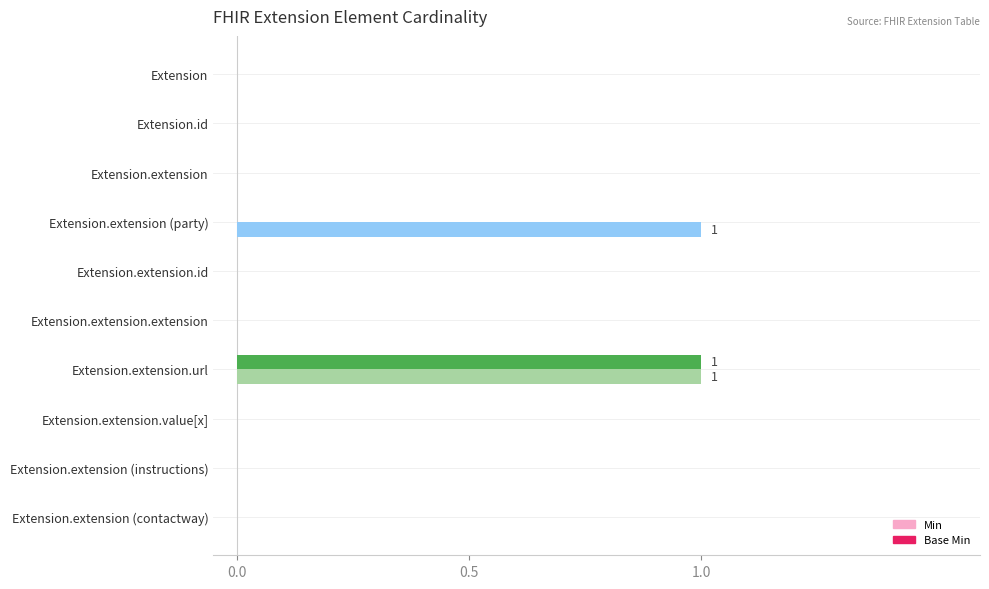

Which category has the highest value in the Base Min series?

Extension.extension.url